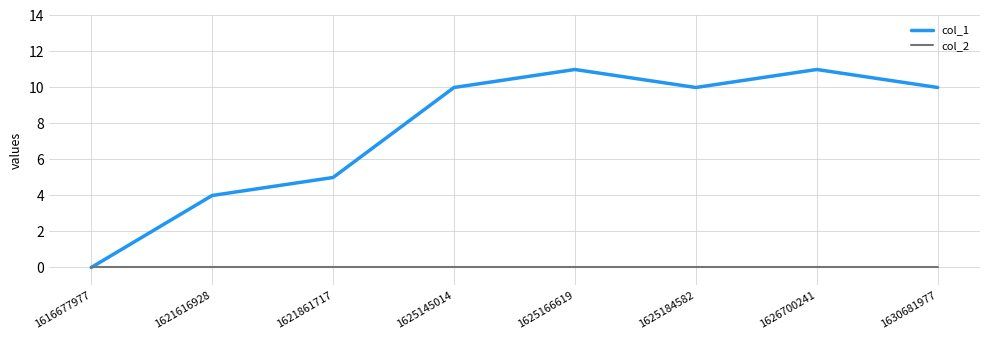

What is the greatest value displayed?

11